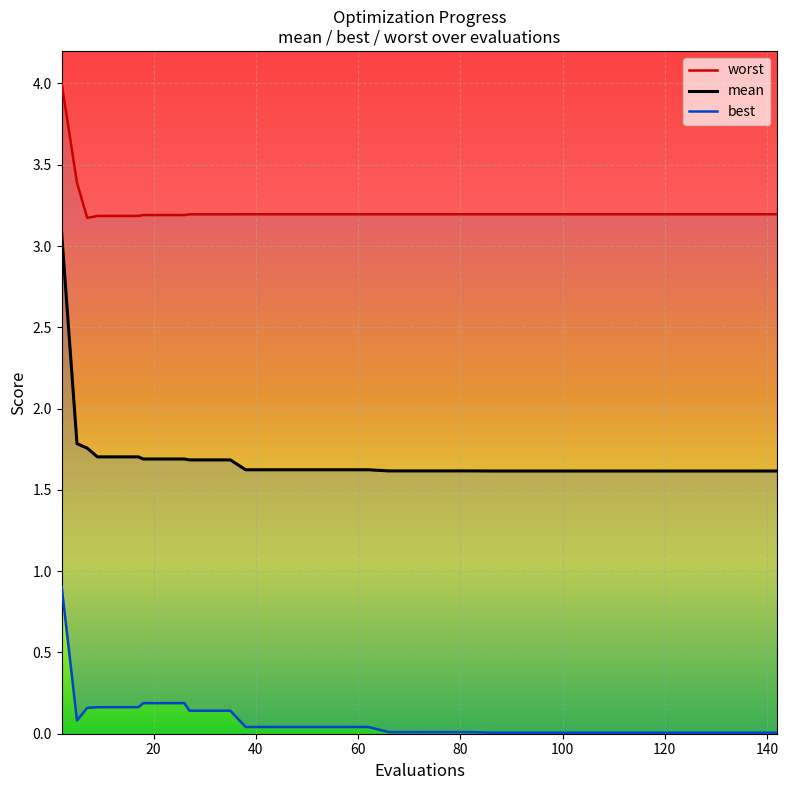

How many series are shown in this chart?

3